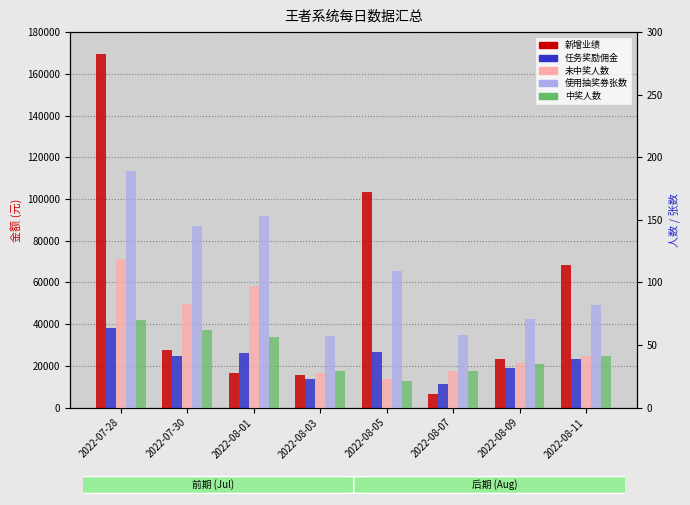

What is the minimum value shown in the chart?

21